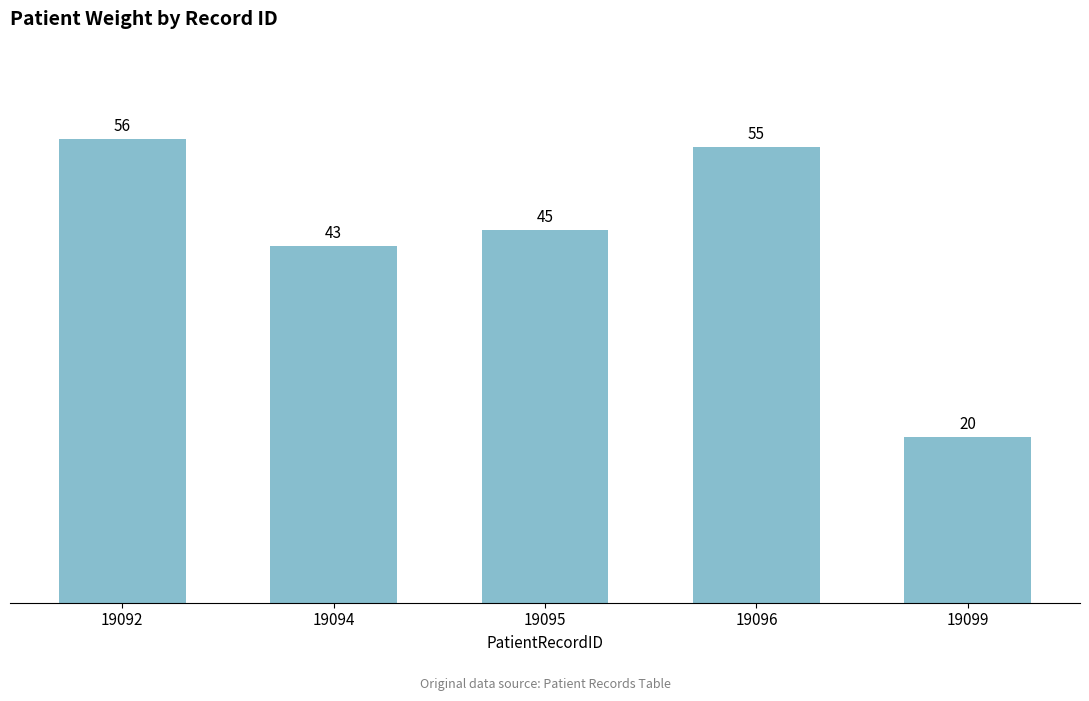

What is the value of the 1st bar from the left?

56